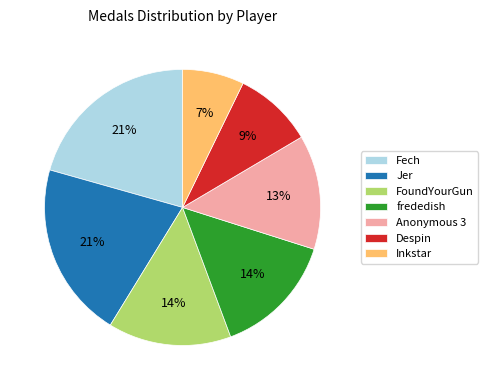

Which category has the smallest portion of the pie?

Inkstar